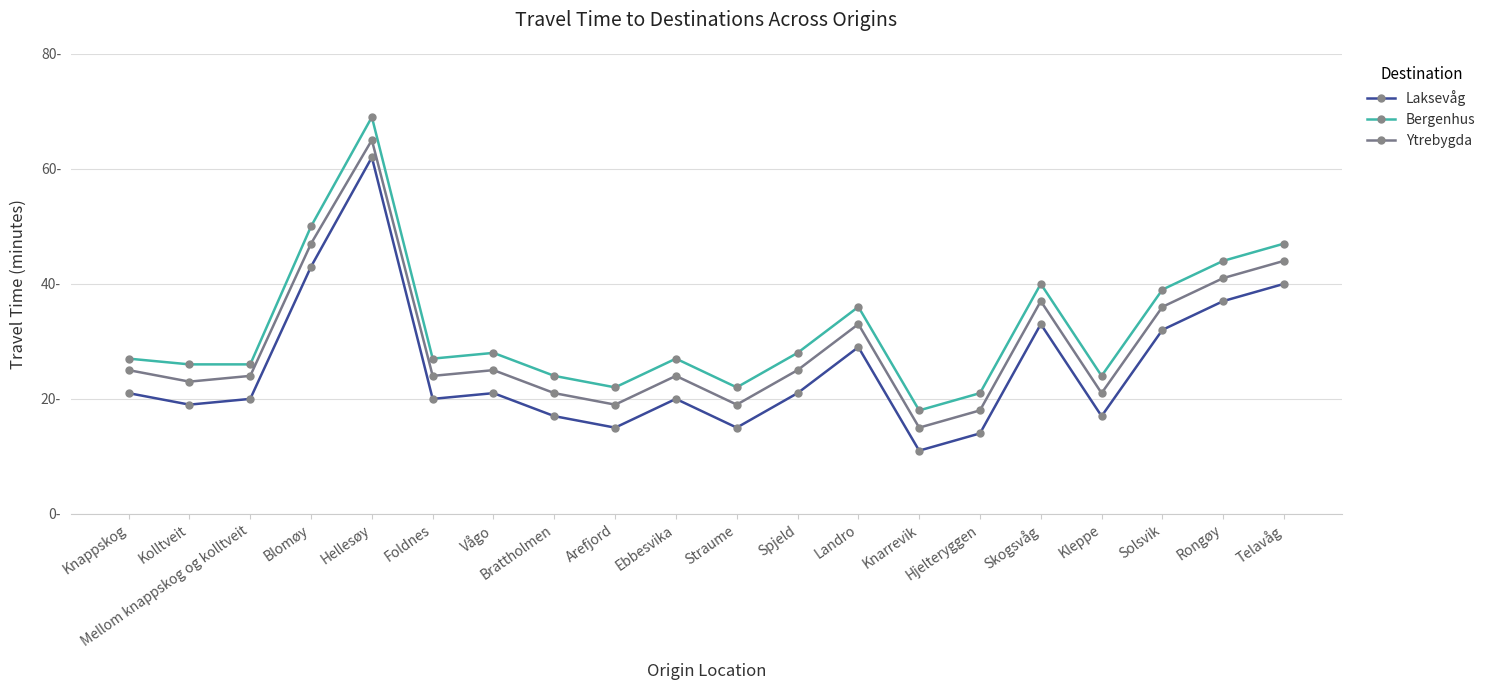

Reading left to right, extract all data points from this chart.

Laksevåg: Knappskog=21	Kolltveit=19	Mellom knappskog og kolltveit=20	Blomøy=43	Hellesøy=62	Foldnes=20	Vågo=21	Brattholmen=17	Arefjord=15	Ebbesvika=20	Straume=15	Spjeld=21	Landro=29	Knarrevik=11	Hjelteryggen=14	Skogsvåg=33	Kleppe=17	Solsvik=32	Rongøy=37	Telavåg=40
Bergenhus: Knappskog=27	Kolltveit=26	Mellom knappskog og kolltveit=26	Blomøy=50	Hellesøy=69	Foldnes=27	Vågo=28	Brattholmen=24	Arefjord=22	Ebbesvika=27	Straume=22	Spjeld=28	Landro=36	Knarrevik=18	Hjelteryggen=21	Skogsvåg=40	Kleppe=24	Solsvik=39	Rongøy=44	Telavåg=47
Ytrebygda: Knappskog=25	Kolltveit=23	Mellom knappskog og kolltveit=24	Blomøy=47	Hellesøy=65	Foldnes=24	Vågo=25	Brattholmen=21	Arefjord=19	Ebbesvika=24	Straume=19	Spjeld=25	Landro=33	Knarrevik=15	Hjelteryggen=18	Skogsvåg=37	Kleppe=21	Solsvik=36	Rongøy=41	Telavåg=44